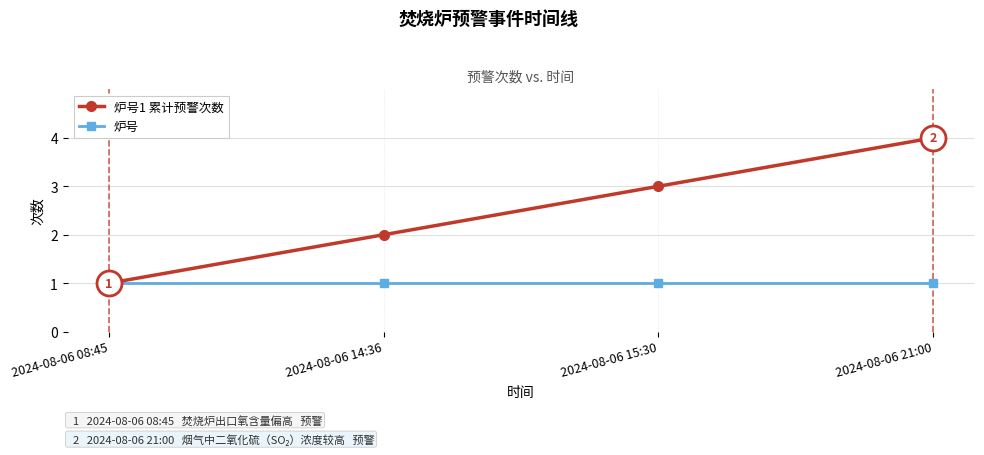

What is the value of the 炉号1 累计预警次数 point at the 2nd from the left?

2